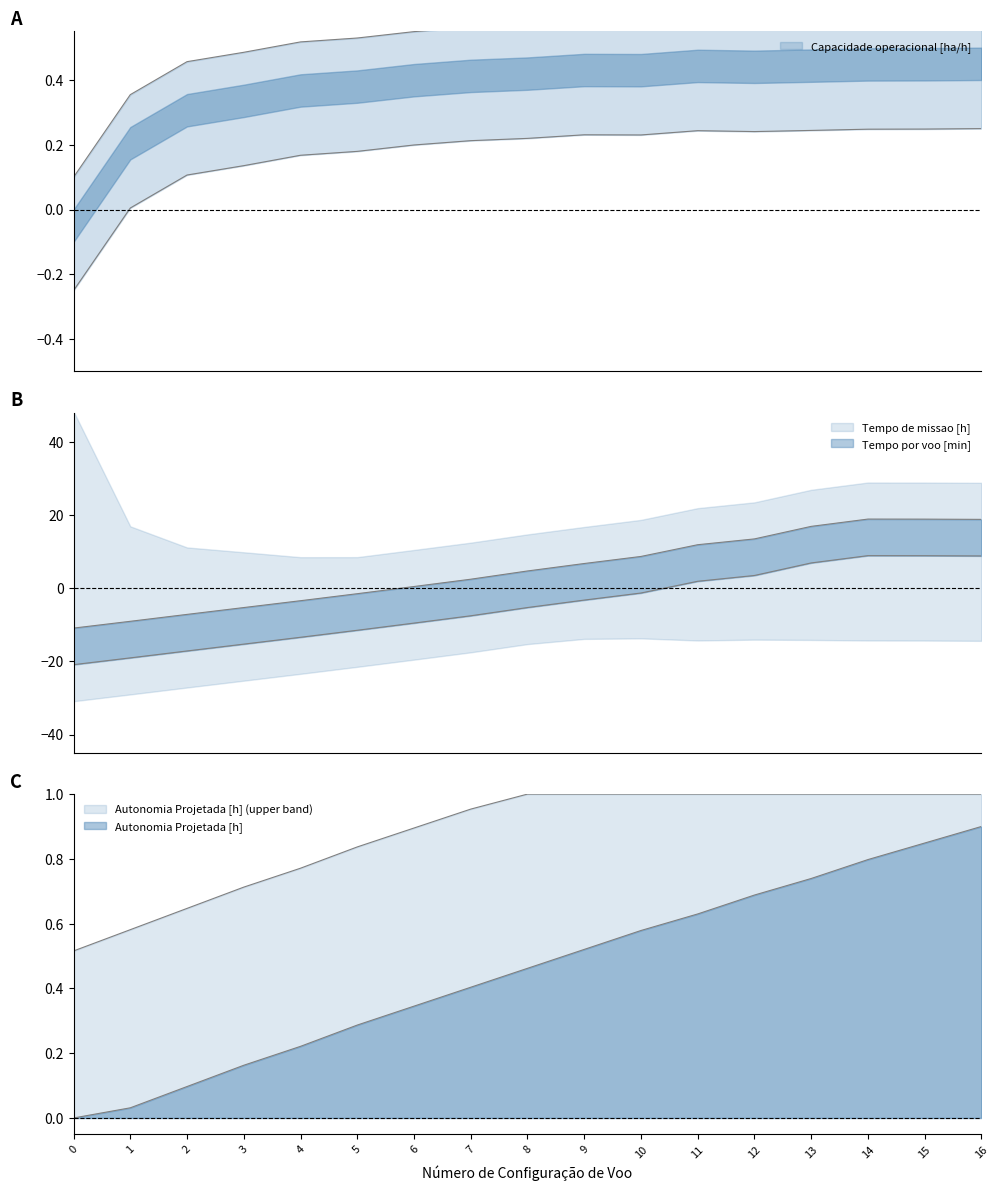

Which label corresponds to the largest value in the chart?

14